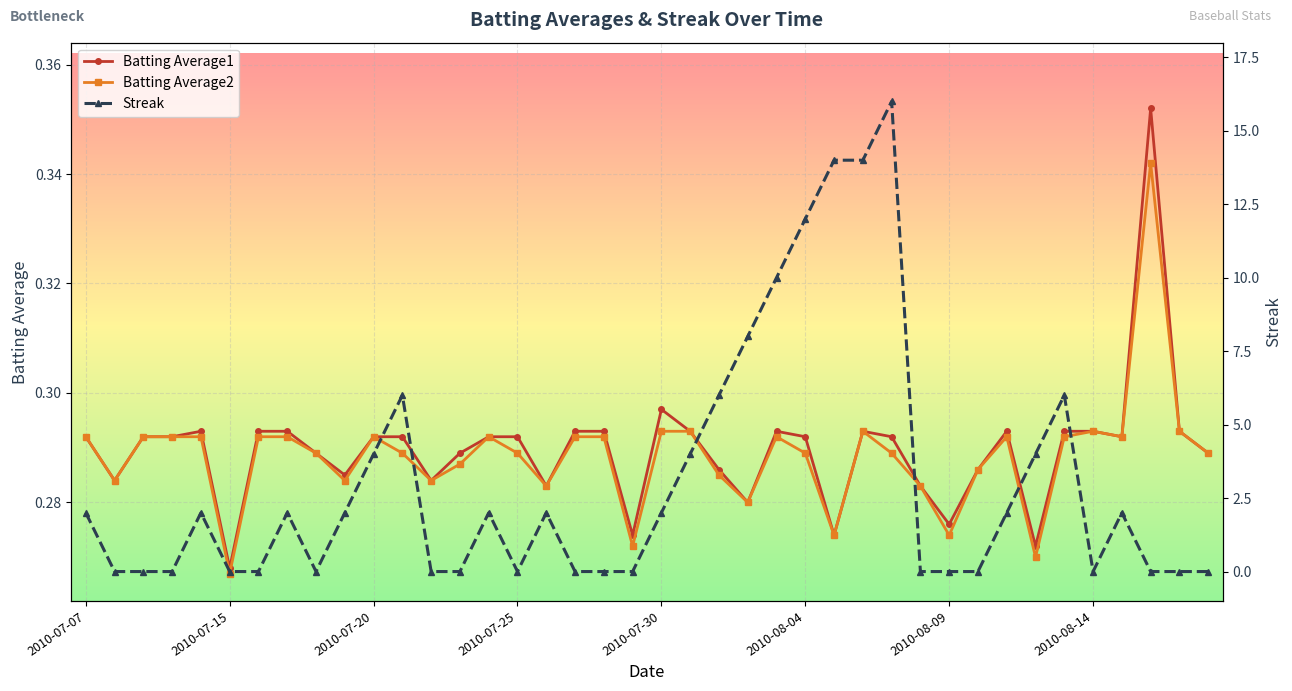

The Batting Average2 series shows 0.5 at 2010-08-14. True or false?

False